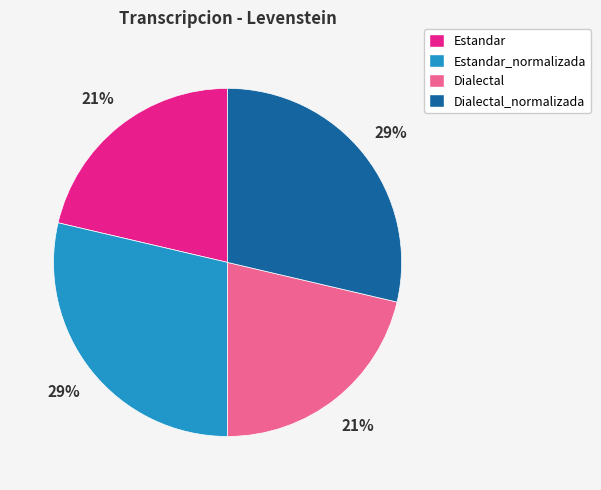

How many slices are in this pie chart?

4